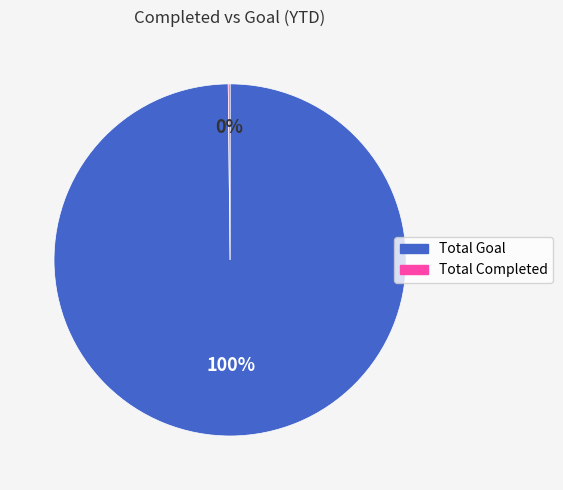

Which slice represents more than half of the pie?

Total Goal